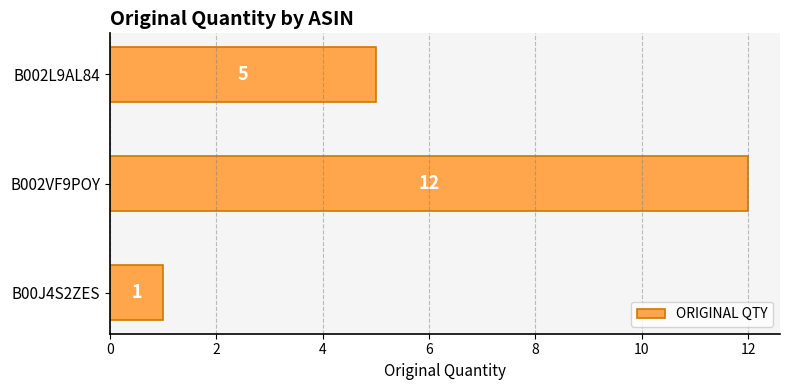

Rank the categories by value from highest to lowest.

B002VF9POY, B002L9AL84, B00J4S2ZES